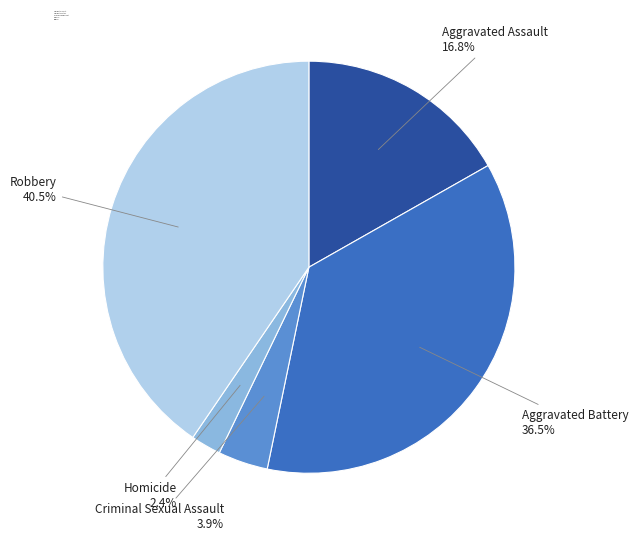

Which slice is the smallest?

Homicide